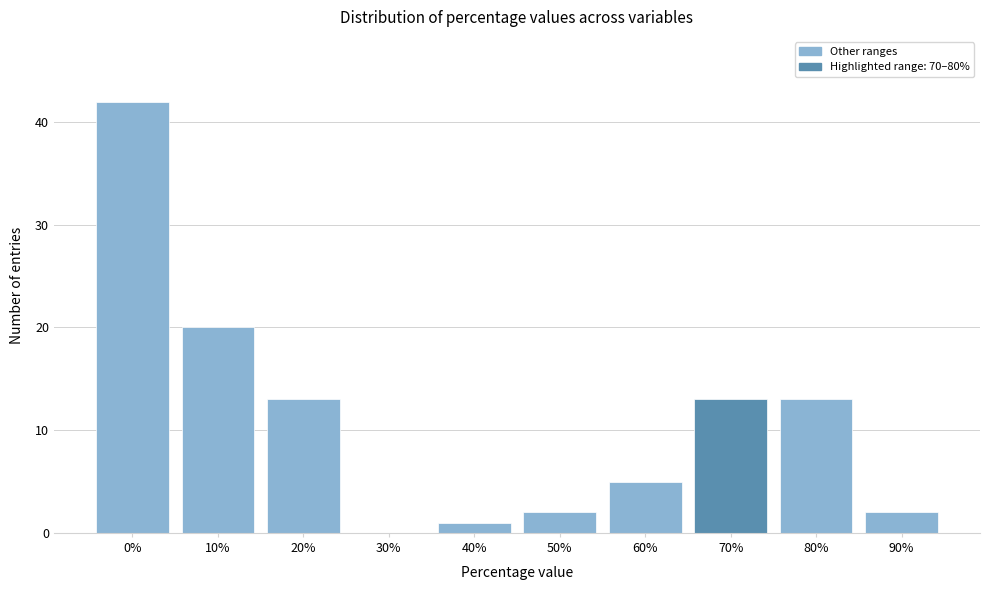

Reading left to right, list all the values displayed in this chart.

0%=42	10%=20	20%=13	30%=0	40%=1	50%=2	60%=5	70%=13	80%=13	90%=2